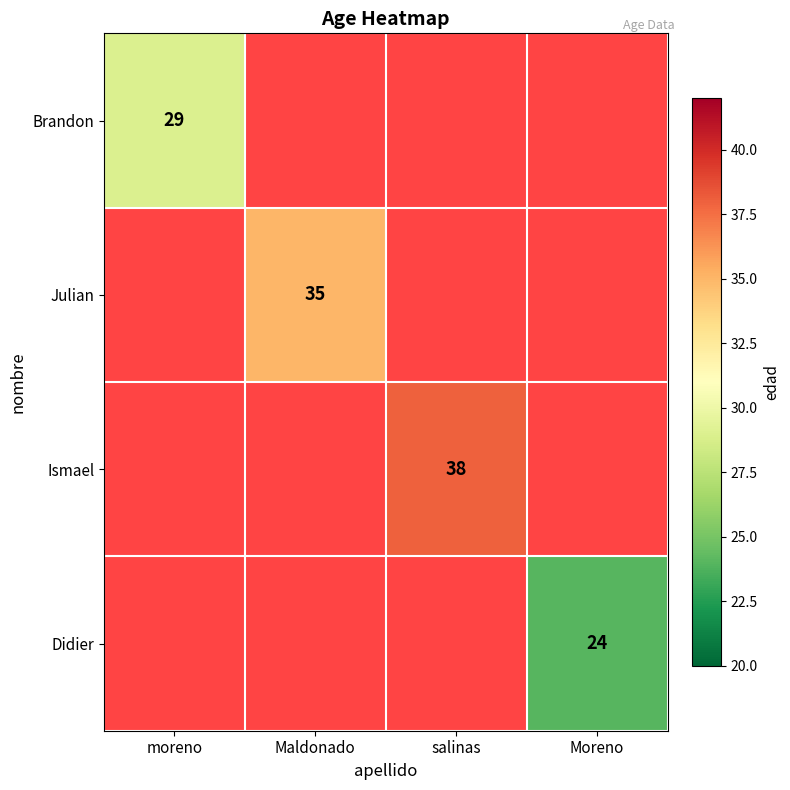

Is it true that Julian equals 57 at Maldonado?

False